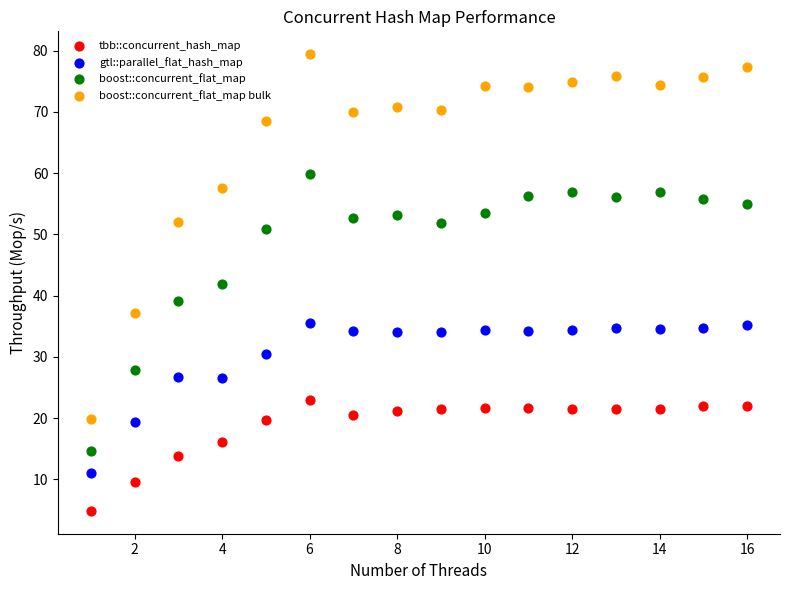

What are all the series names shown in the legend?

tbb::concurrent_hash_map, gtl::parallel_flat_hash_map, boost::concurrent_flat_map, boost::concurrent_flat_map bulk